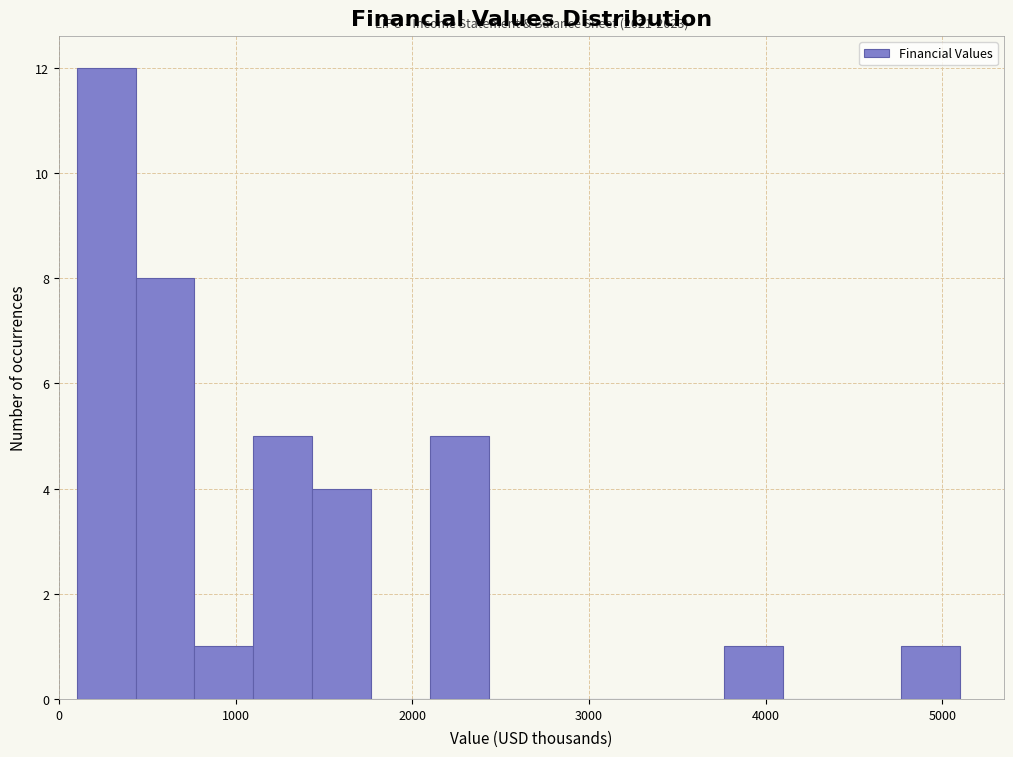

Around what value on the x-axis is the tallest bar? Give the approximate position of its centre, as read against the axis.

300